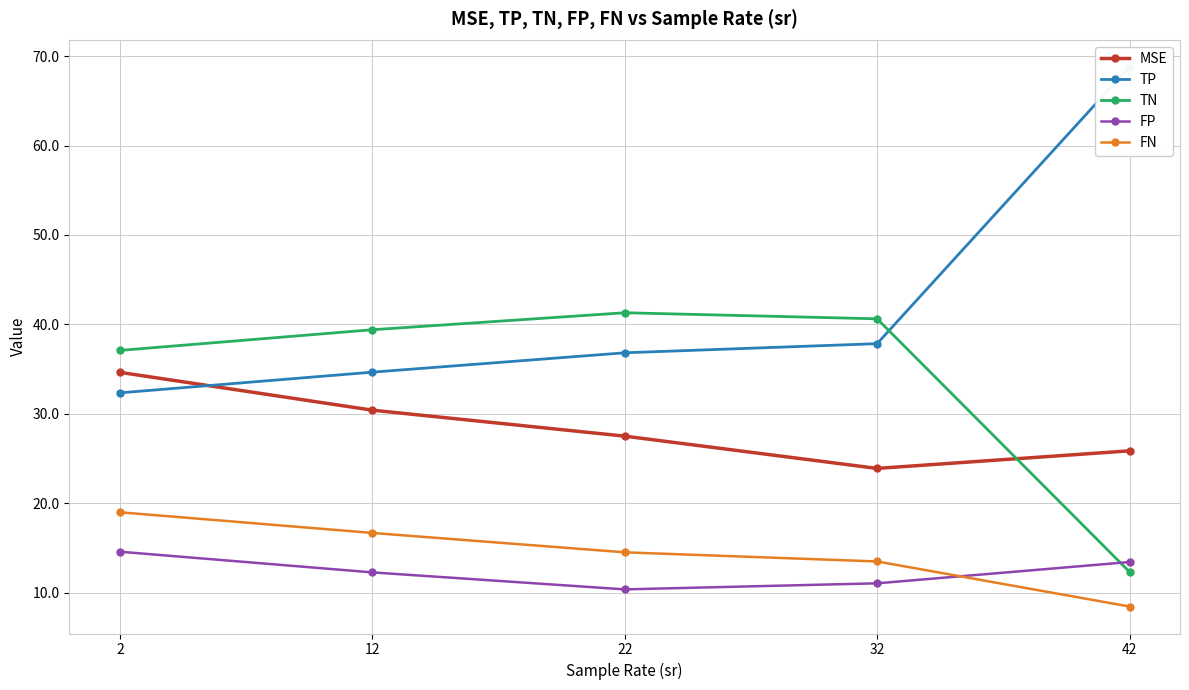

What is the difference between the maximum and second lowest values in the TP series?

34.1